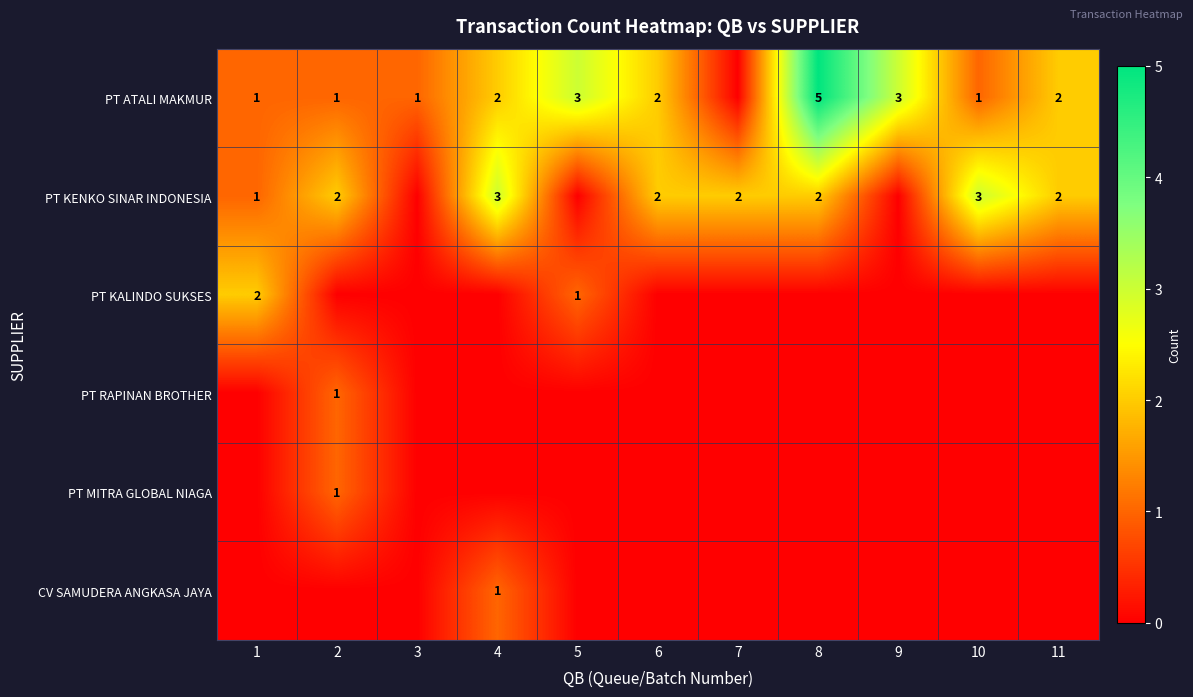

What is the difference between the highest and lowest values at 9?

3